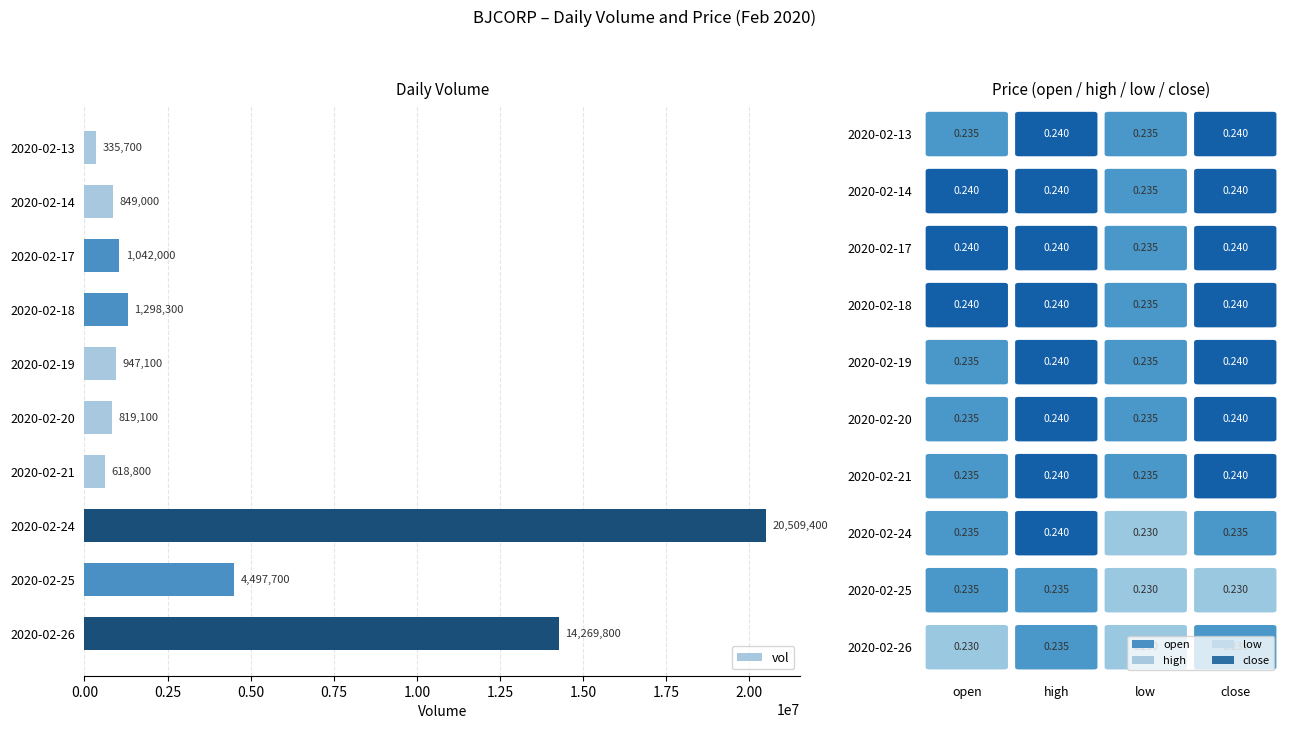

Reading top to bottom, transcribe all the data shown in this chart.

335700	849000	1042000	1298300	947100	819100	618800	20509400	4497700	14269800